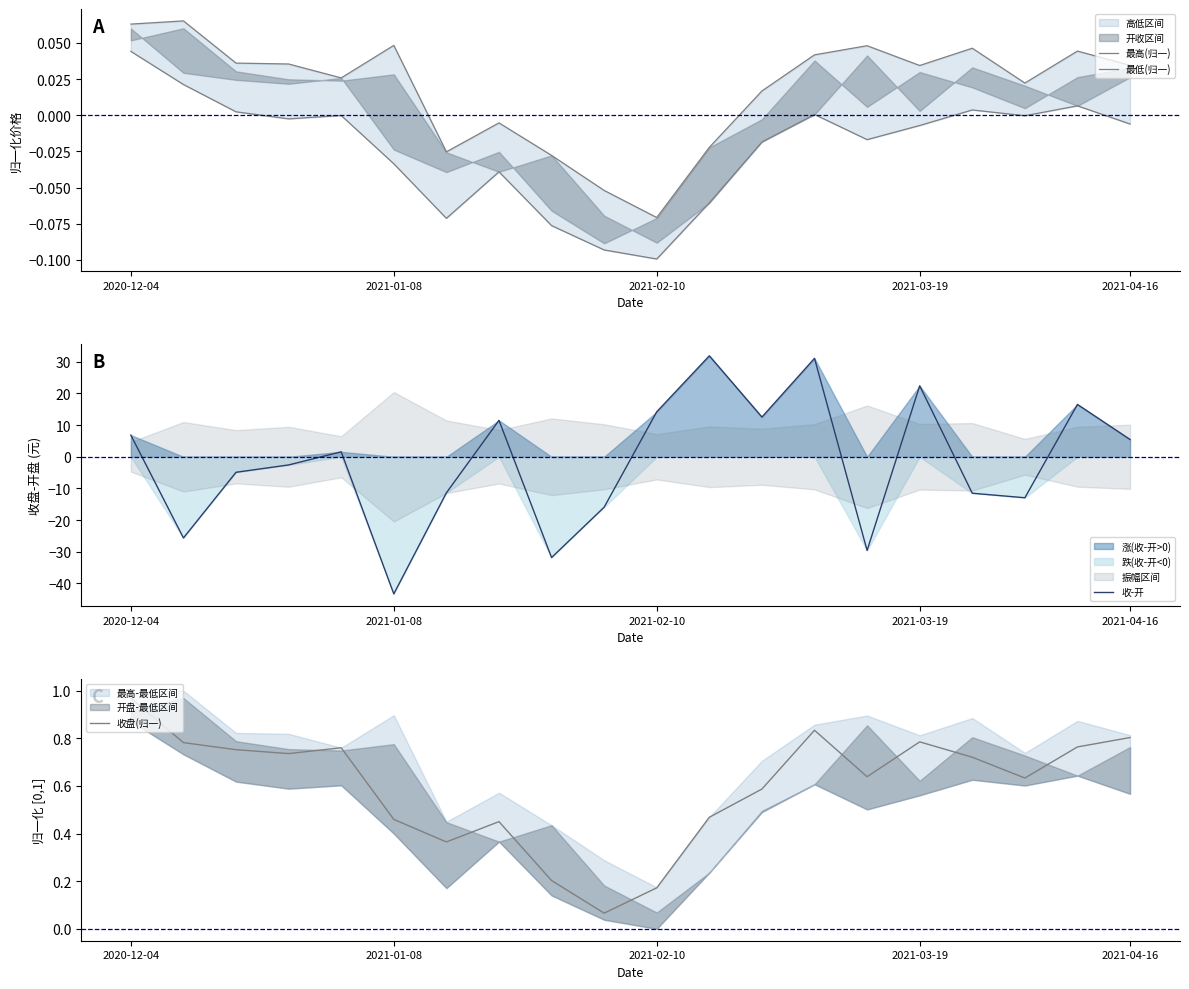

The 收-开 series shows -11.8 at 2021-01-08. True or false?

False